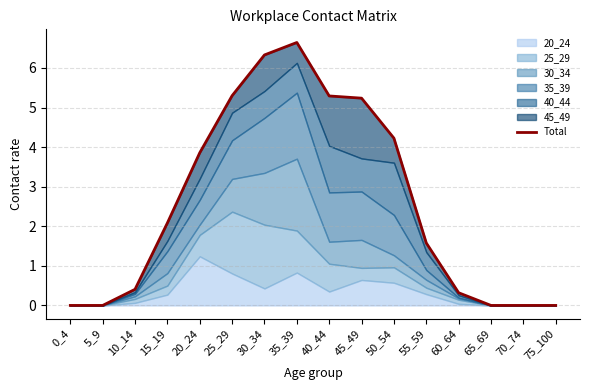

How many values are below 2?

8